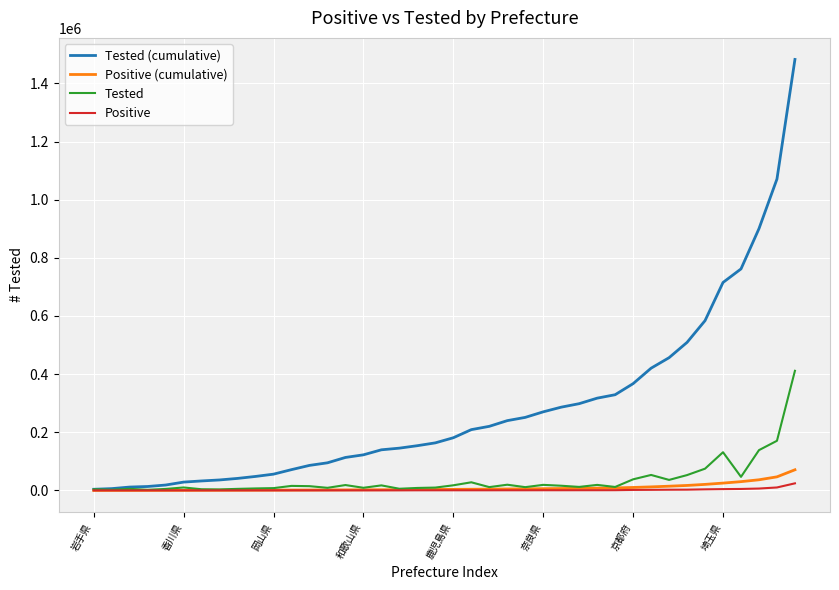

Which series has the largest total across all categories?

Tested (cumulative)